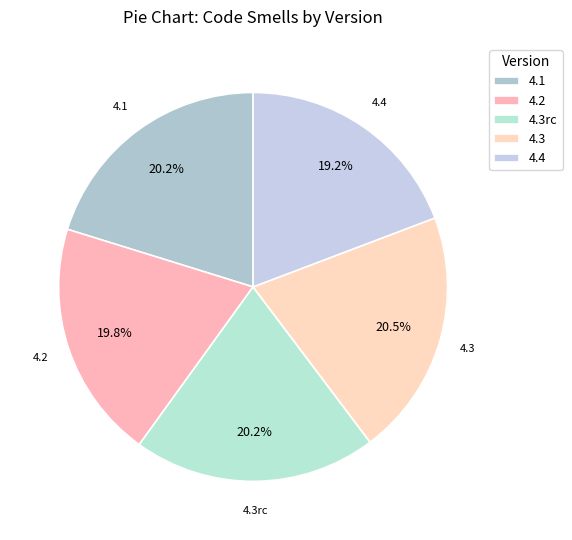

Does 4.2 represent more than half of the total?

No